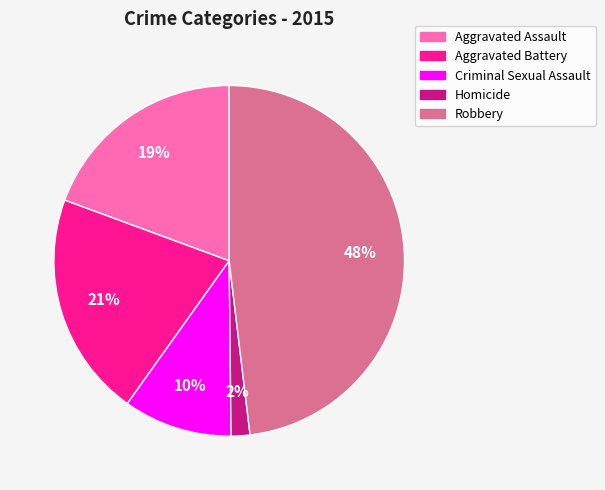

To the nearest percent, what is the difference between the largest and smallest slice percentages?

46%